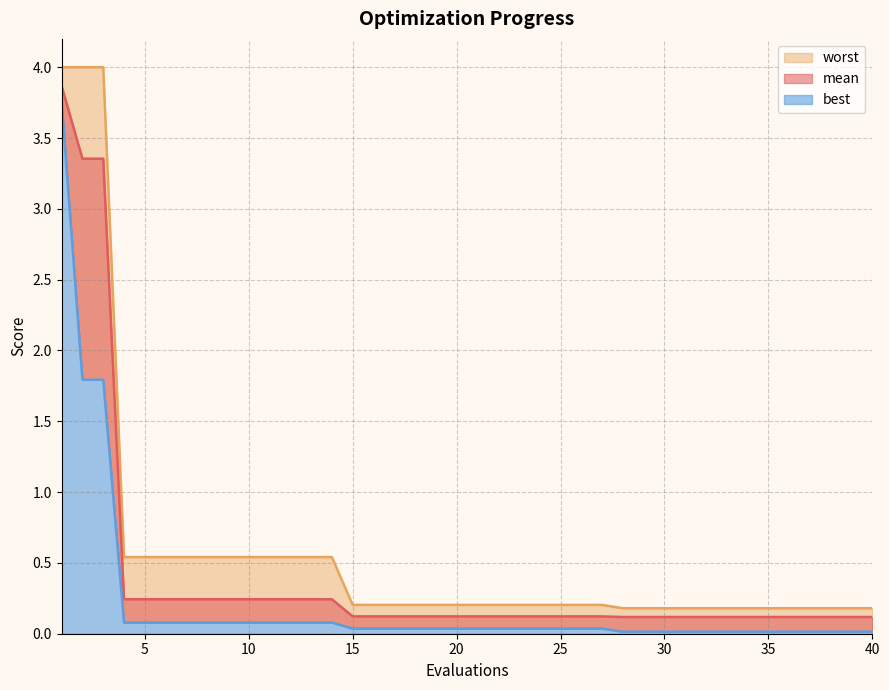

Where is best nearest to the value 1?

2